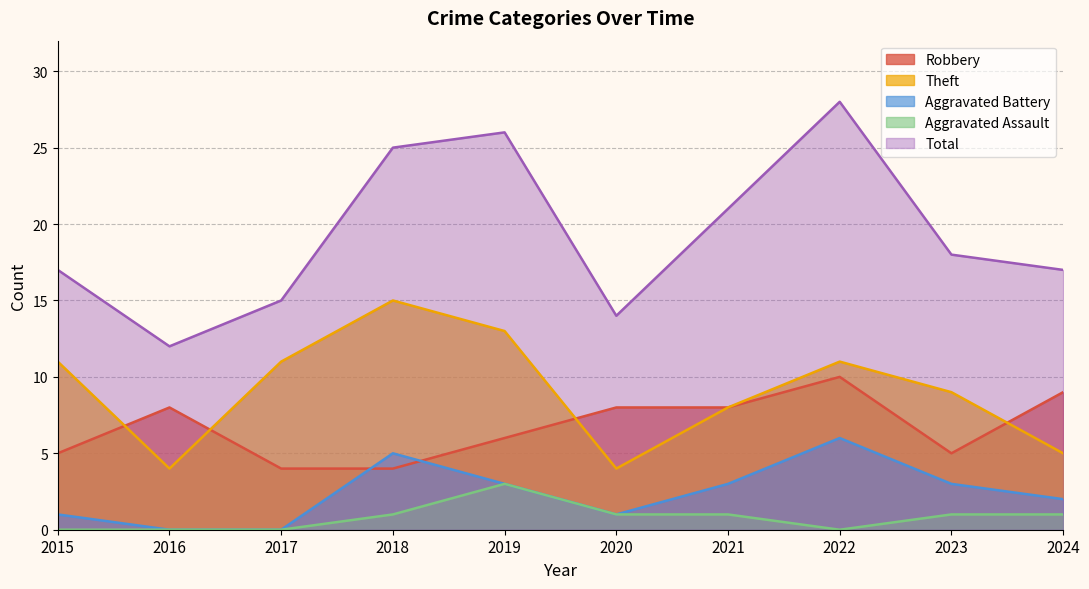

What is the difference between the maximum and minimum values in the Aggravated Assault series?

3